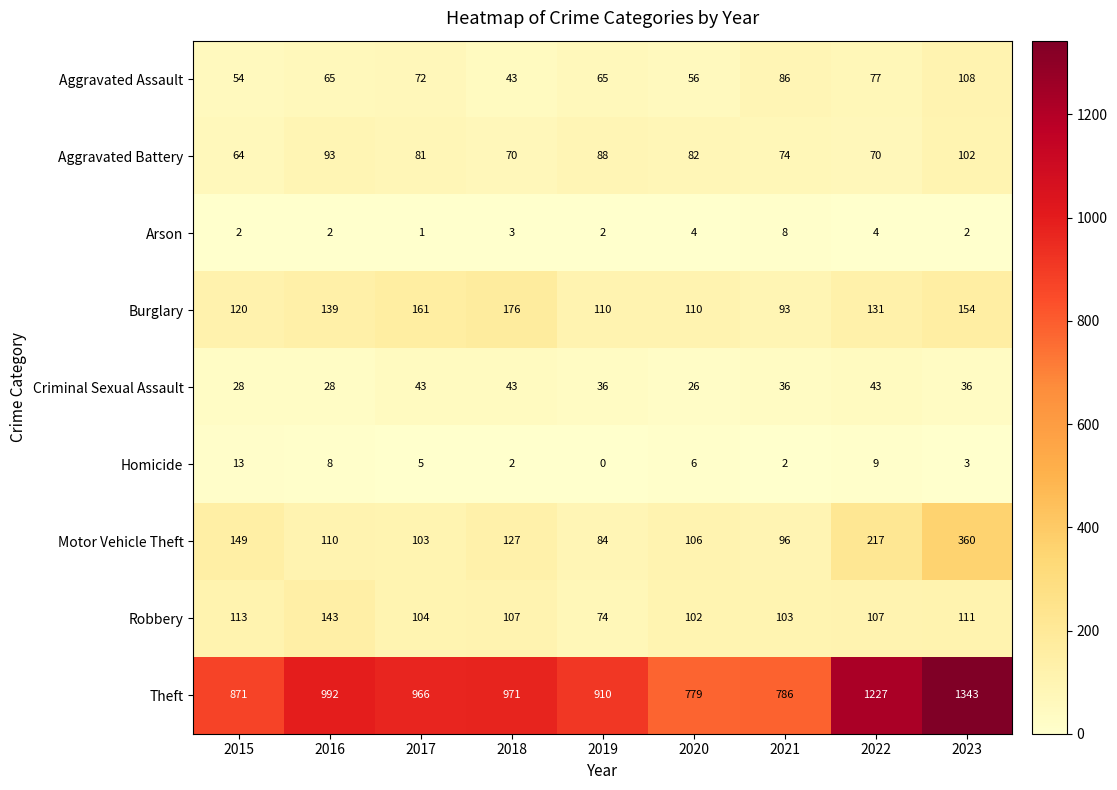

What is the difference between the maximum and second lowest values in the Arson series?

6